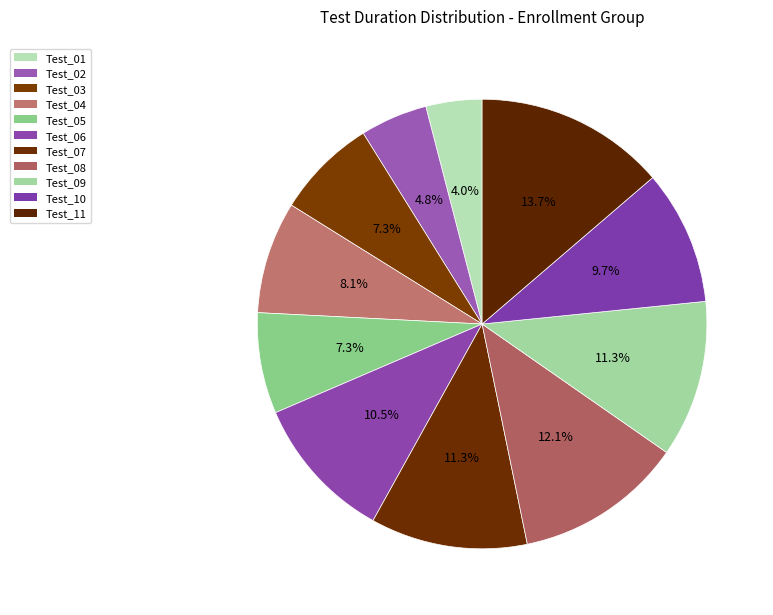

What is the change in value from Test_04 to Test_09?

+4